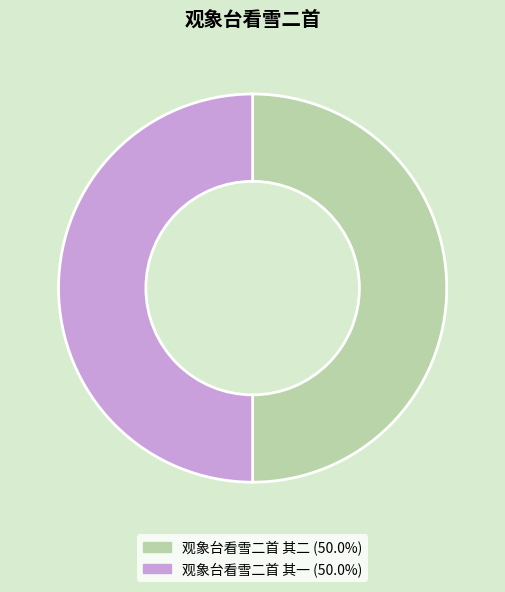

How many segments does this pie chart have?

2